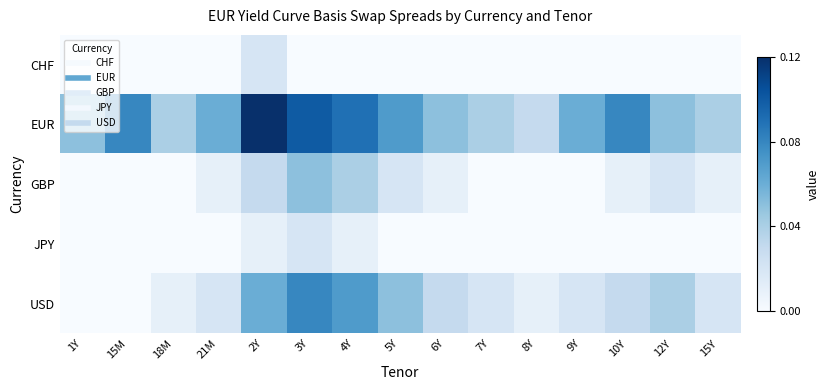

Reading left to right, extract all data points from this chart.

CHF: 1Y=0.0	15M=0.0	18M=0.0	21M=0.0	2Y=0.0	3Y=0.0	4Y=0.0	5Y=0.0	6Y=0.0	7Y=0.0	8Y=0.0	9Y=0.0	10Y=0.0	12Y=0.0	15Y=0.0
EUR: 1Y=0.1	15M=0.1	18M=0.0	21M=0.1	2Y=0.1	3Y=0.1	4Y=0.1	5Y=0.1	6Y=0.1	7Y=0.0	8Y=0.0	9Y=0.1	10Y=0.1	12Y=0.1	15Y=0.0
GBP: 1Y=0.0	15M=0.0	18M=0.0	21M=0.0	2Y=0.0	3Y=0.1	4Y=0.0	5Y=0.0	6Y=0.0	7Y=0.0	8Y=0.0	9Y=0.0	10Y=0.0	12Y=0.0	15Y=0.0
JPY: 1Y=0.0	15M=0.0	18M=0.0	21M=0.0	2Y=0.0	3Y=0.0	4Y=0.0	5Y=0.0	6Y=0.0	7Y=0.0	8Y=0.0	9Y=0.0	10Y=0.0	12Y=0.0	15Y=0.0
USD: 1Y=0.0	15M=0.0	18M=0.0	21M=0.0	2Y=0.1	3Y=0.1	4Y=0.1	5Y=0.1	6Y=0.0	7Y=0.0	8Y=0.0	9Y=0.0	10Y=0.0	12Y=0.0	15Y=0.0